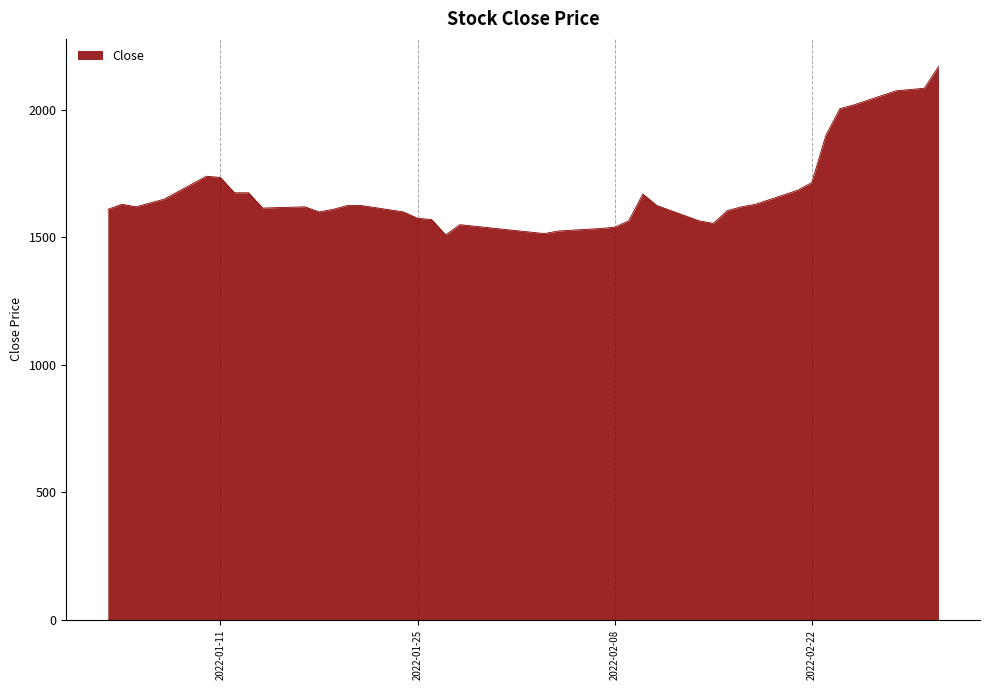

What is the maximum value shown in the chart?

2170